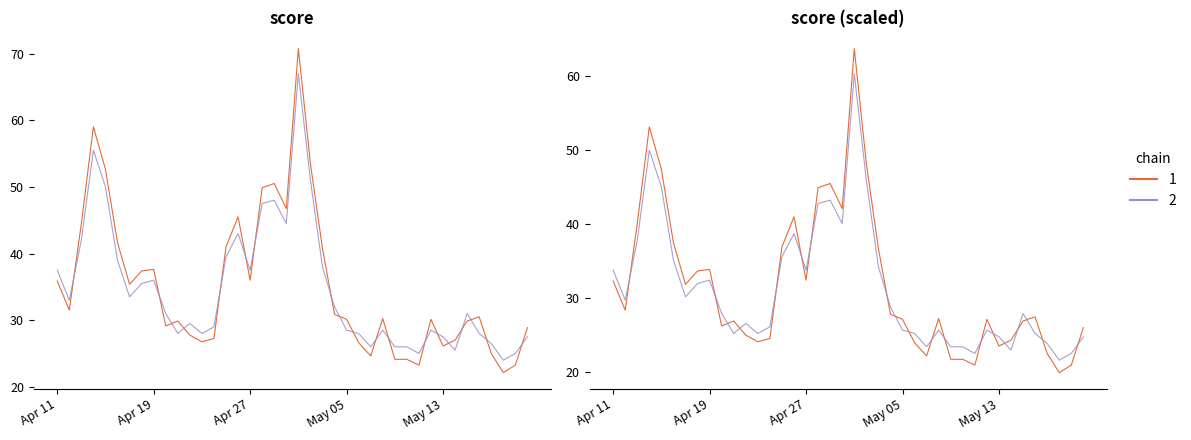

Which series ends up on top after the final intersection of 2 and 1?

1